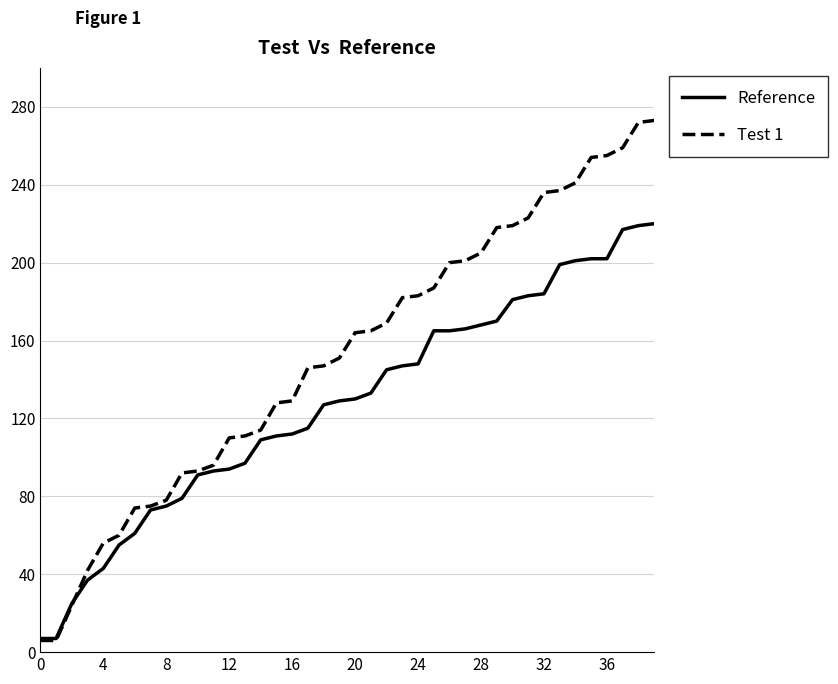

Which series has the largest total across all categories?

Test 1